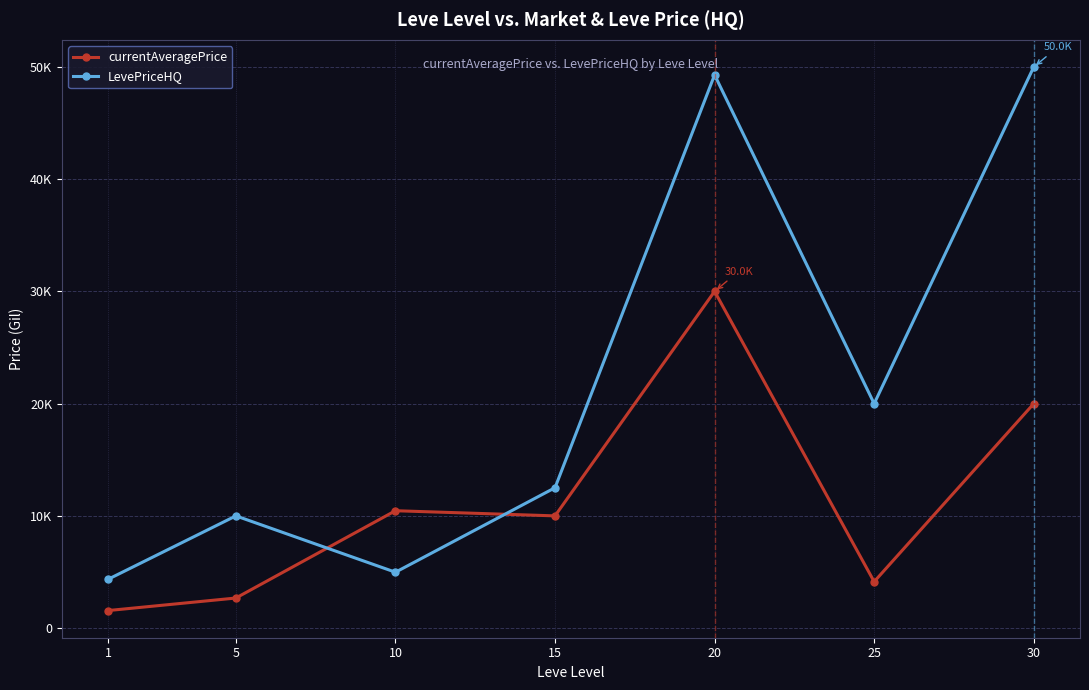

Count the number of categories in the chart.

7